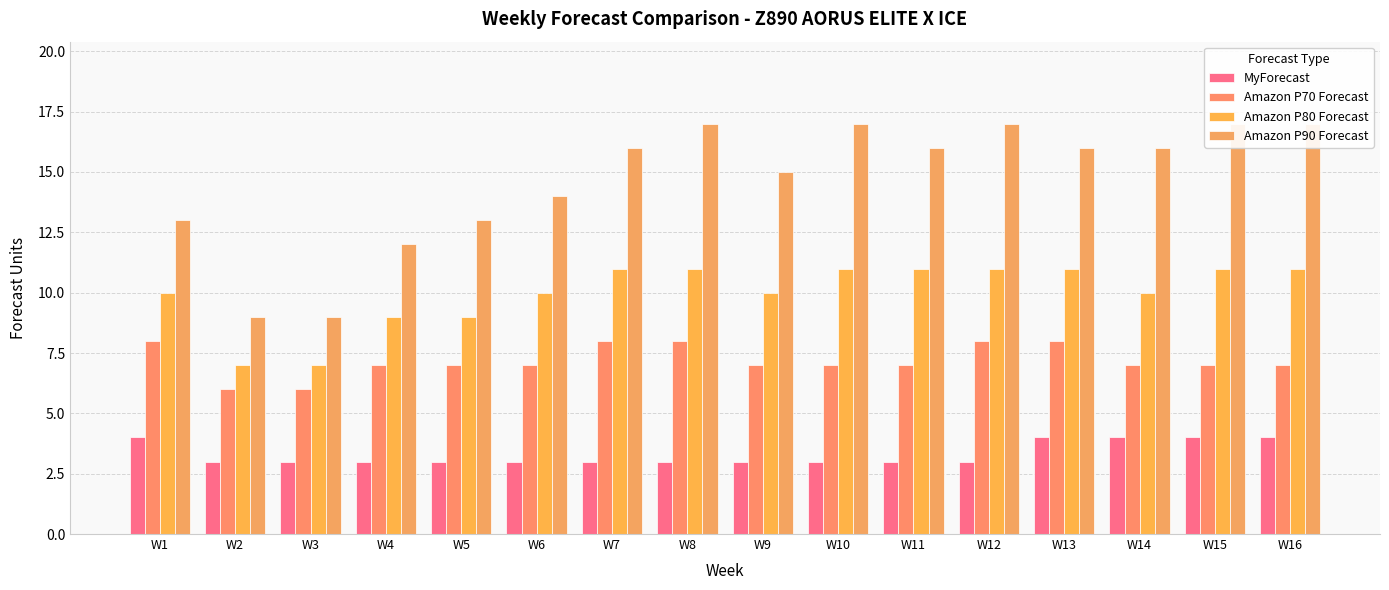

At W4, list the series in order from largest to smallest.

Amazon P90 Forecast, Amazon P80 Forecast, Amazon P70 Forecast, MyForecast